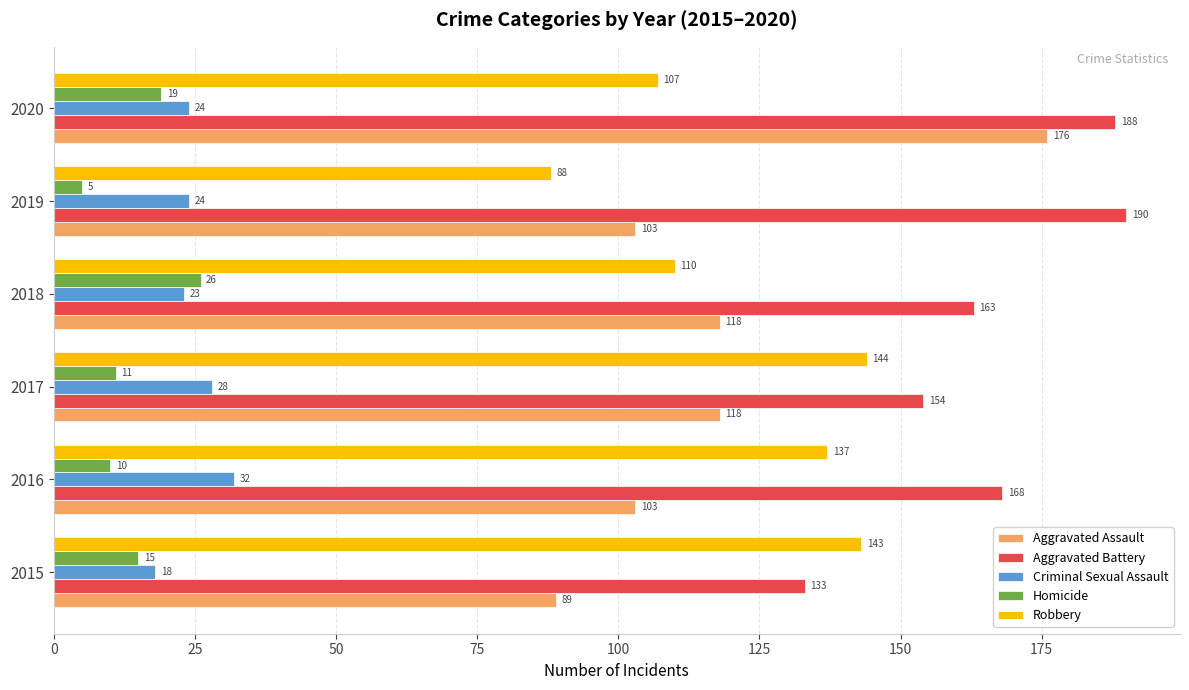

List the series in order of their peak value, lowest first.

Homicide, Criminal Sexual Assault, Robbery, Aggravated Assault, Aggravated Battery